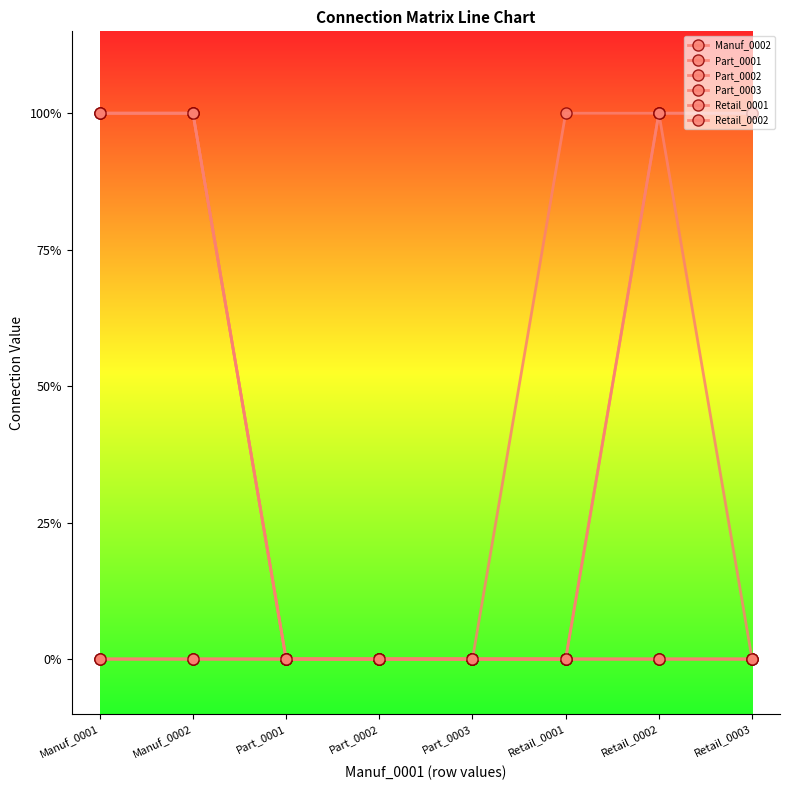

Which series has the largest range (max minus min)?

Manuf_0002